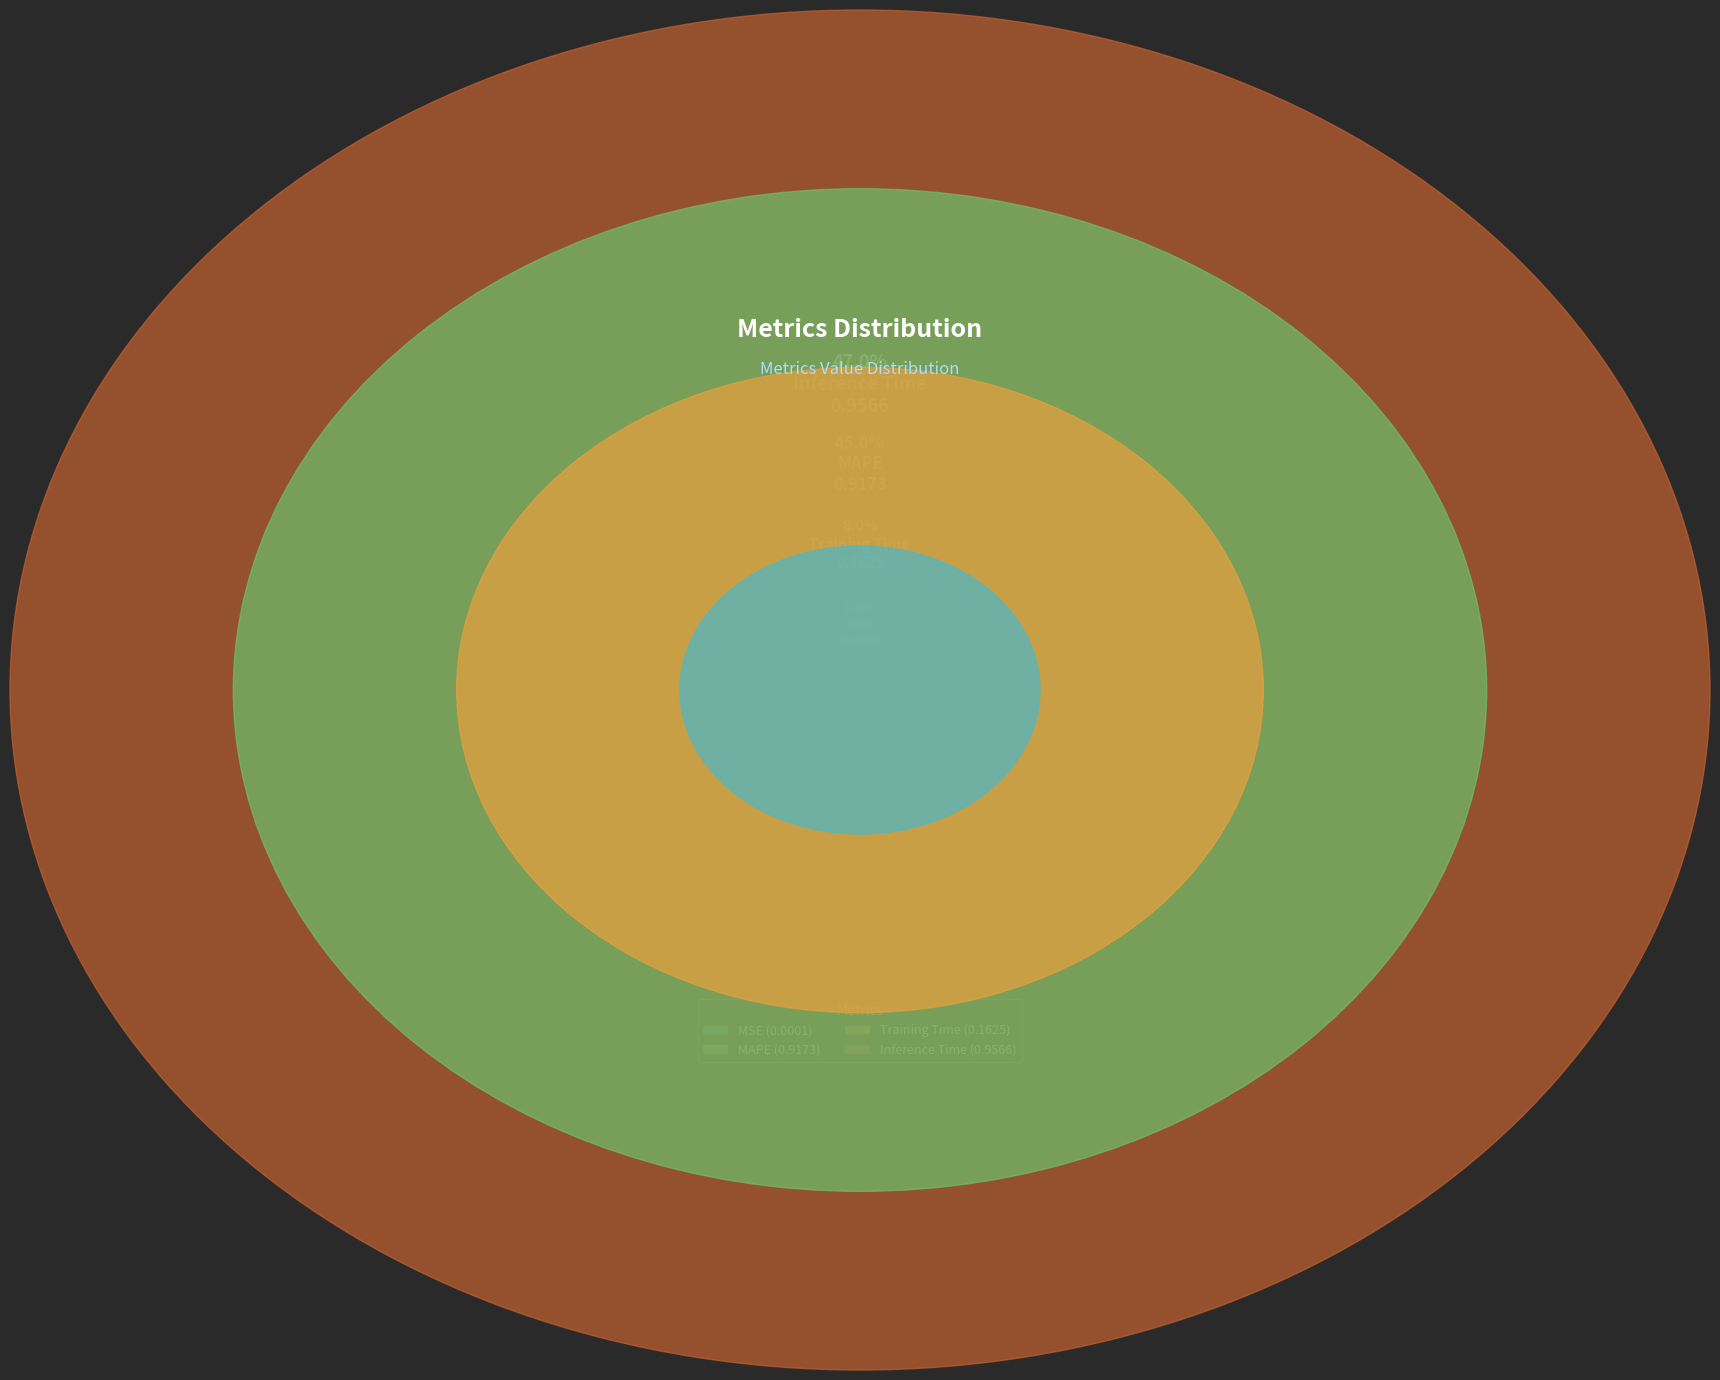

To the nearest percent, what portion does Training Time represent?

8%